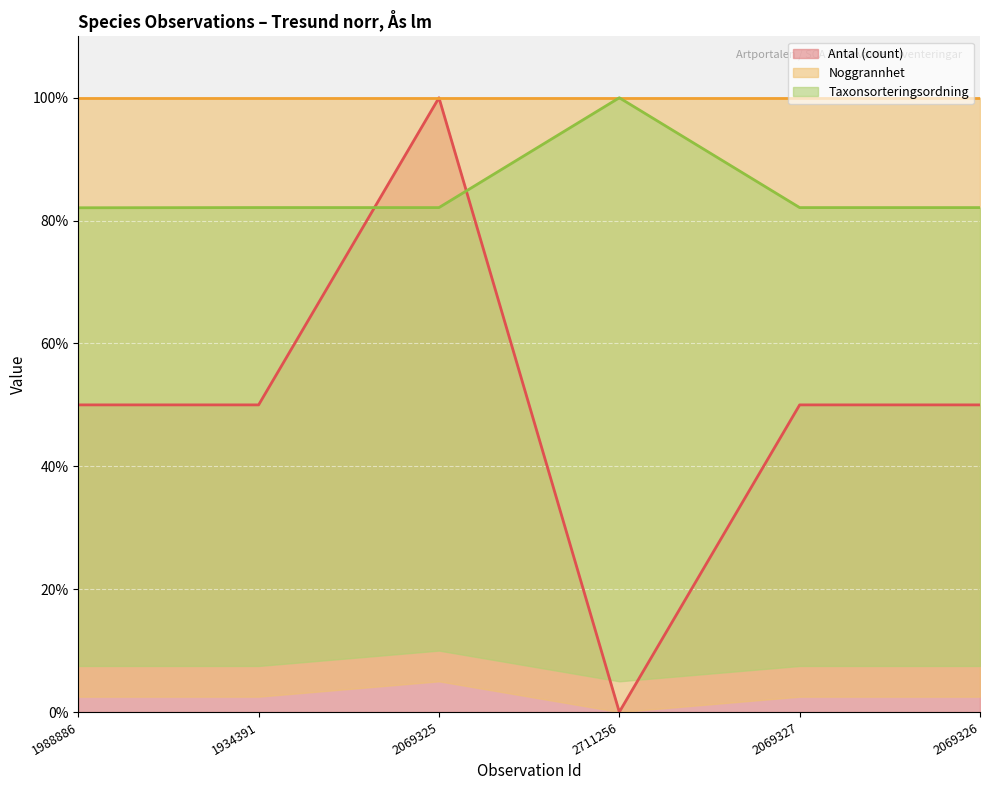

Count the number of data series in this chart.

3